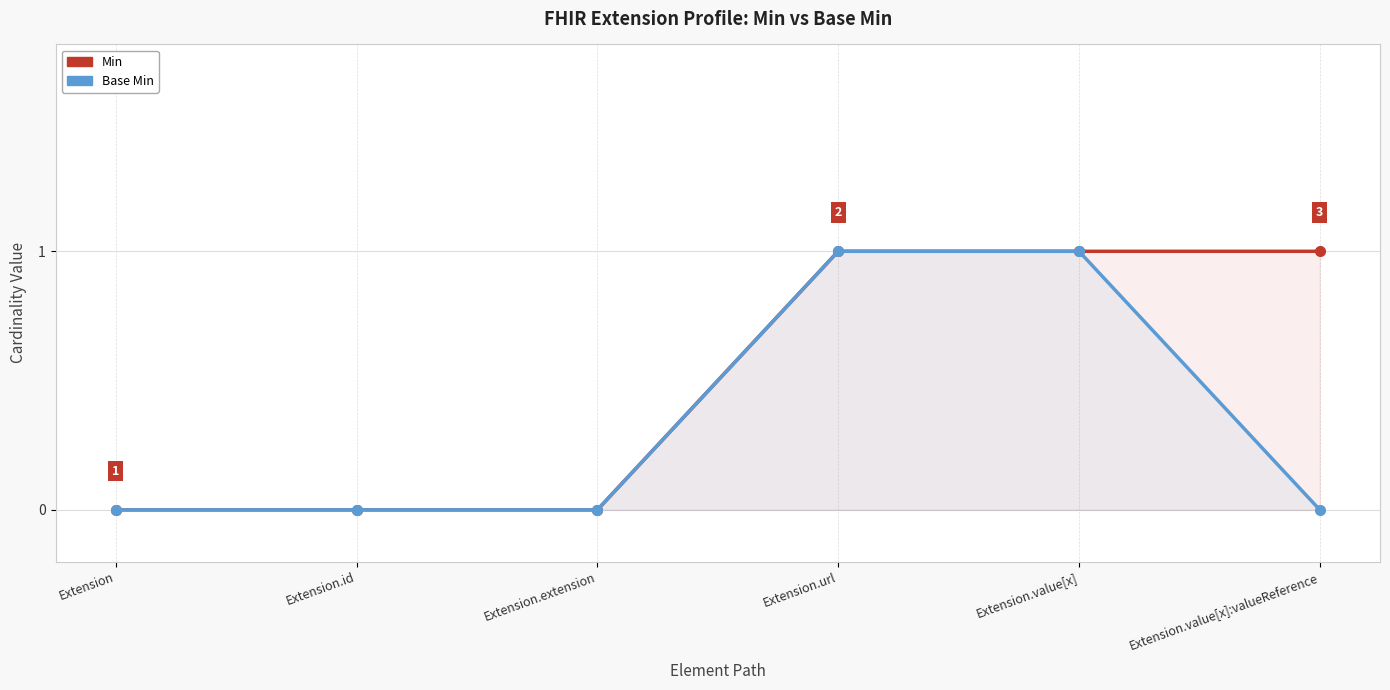

True or false: Base Min and Min cross at least once.

False